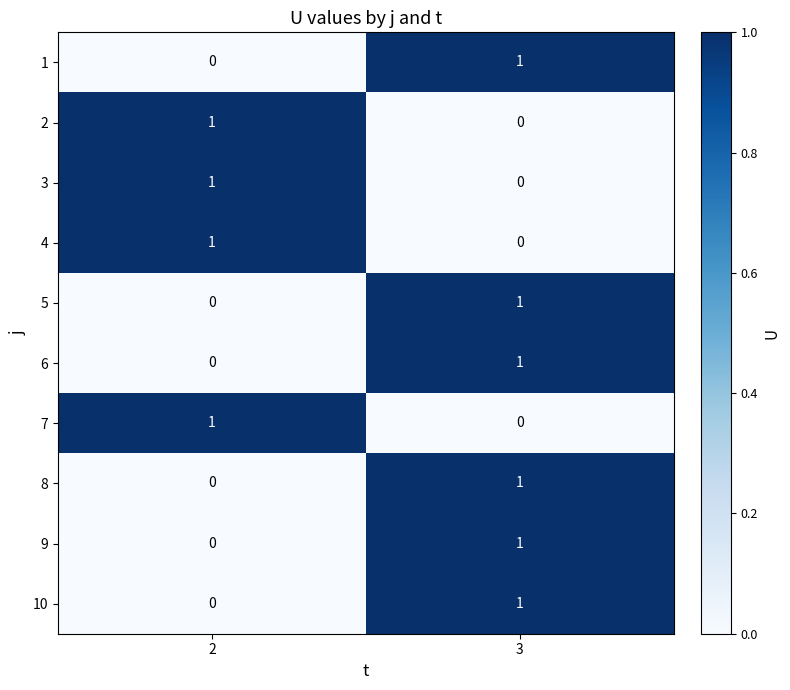

Reading right to left, extract all data points from this chart.

1: 1	0
2: 0	1
3: 0	1
4: 0	1
5: 1	0
6: 1	0
7: 0	1
8: 1	0
9: 1	0
10: 1	0